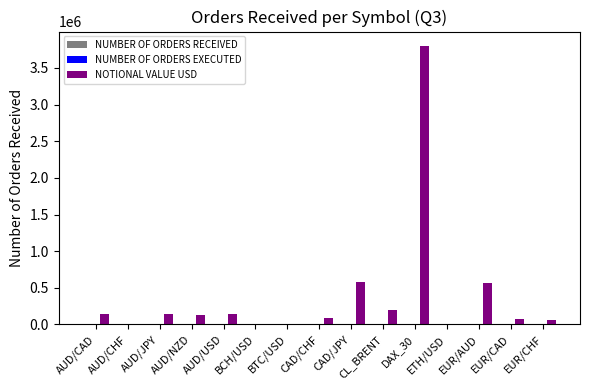

What is the greatest value displayed?

3806403.0